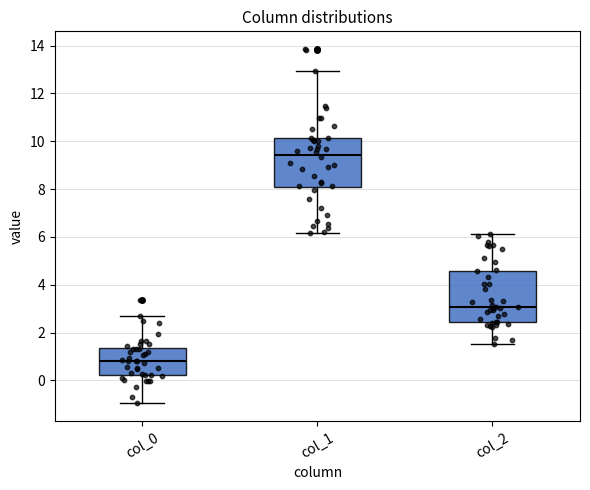

Which box's median line is the lowest?

col_0